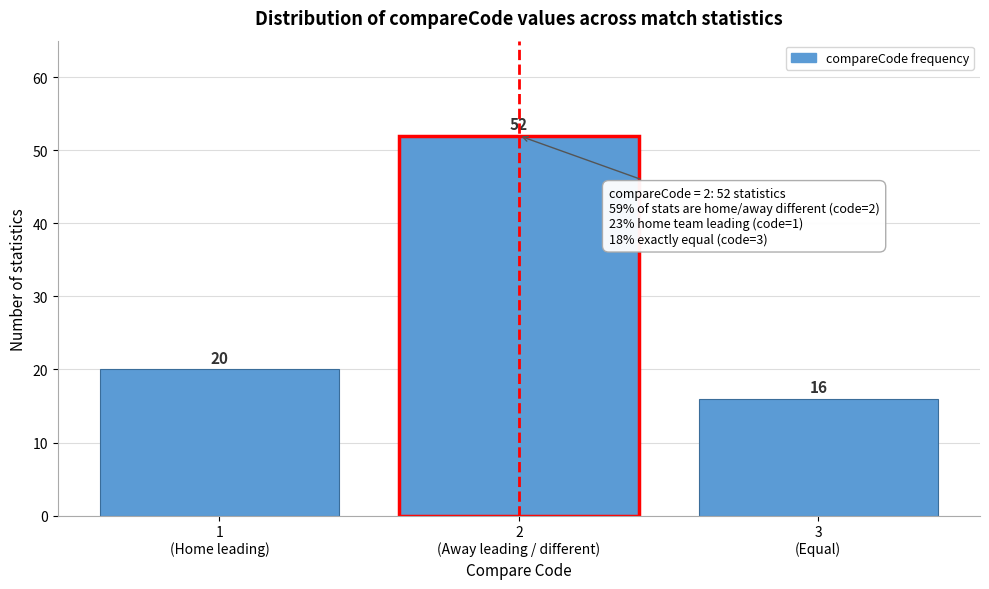

Reading left to right, list all the values displayed in this chart.

20	52	16